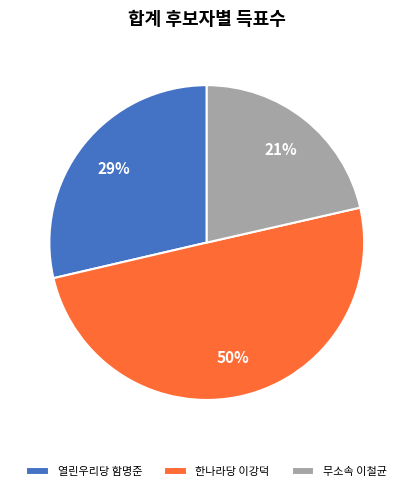

Do 한나라당 이강덕 and 무소속 이철균 together represent more than half of the pie?

Yes